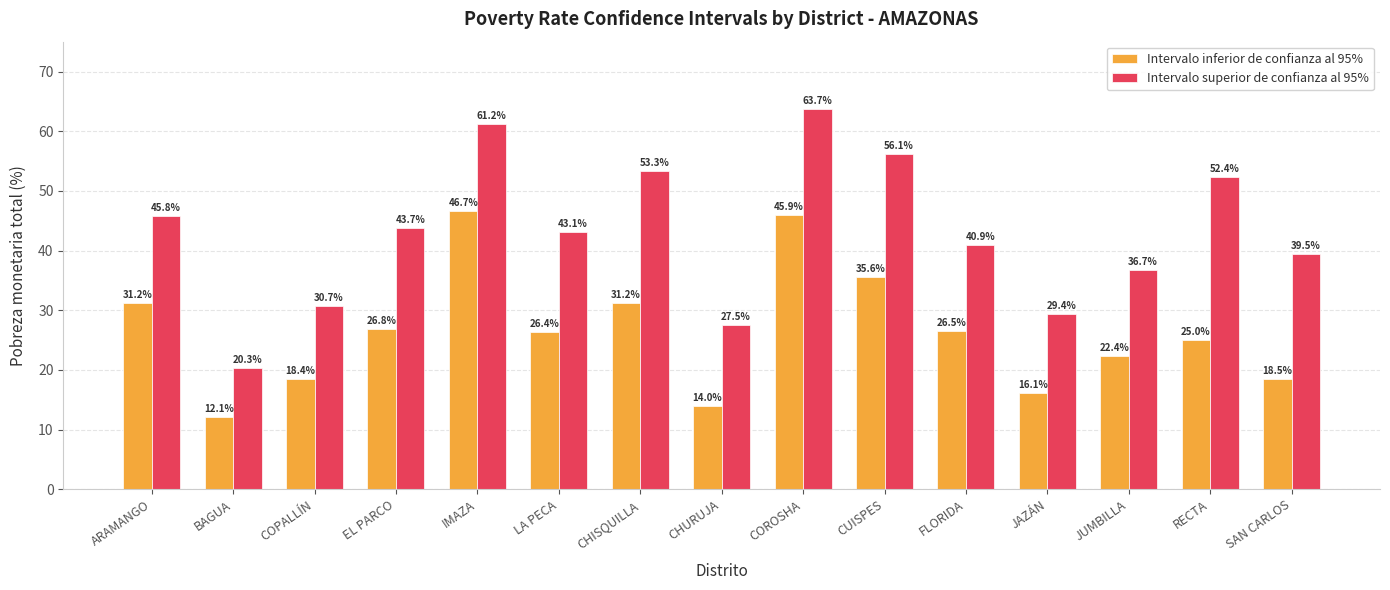

What position from the left is CHURUJA?

8